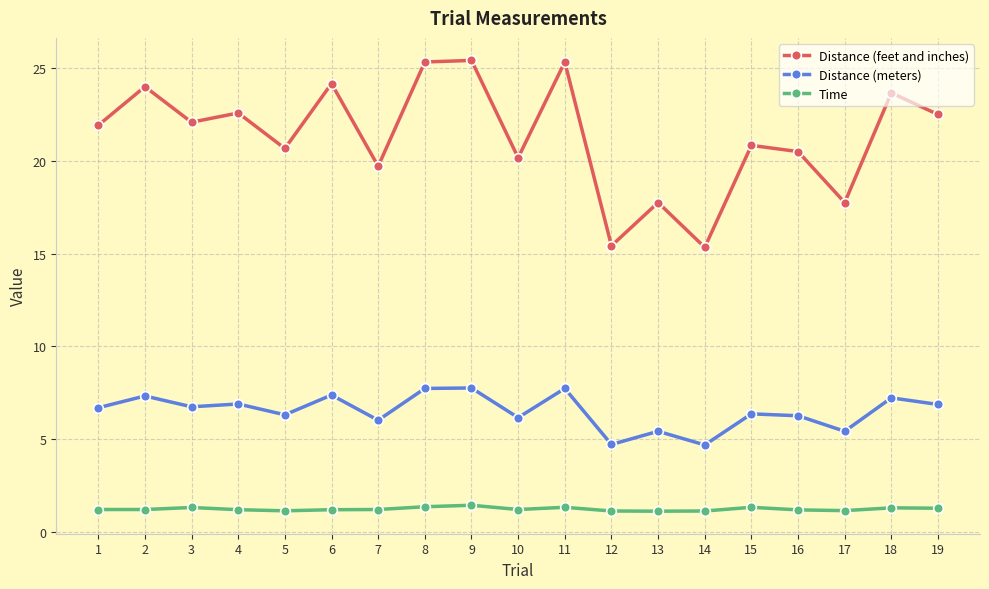

What is the sum of the Time values at 10 and 2?

2.4